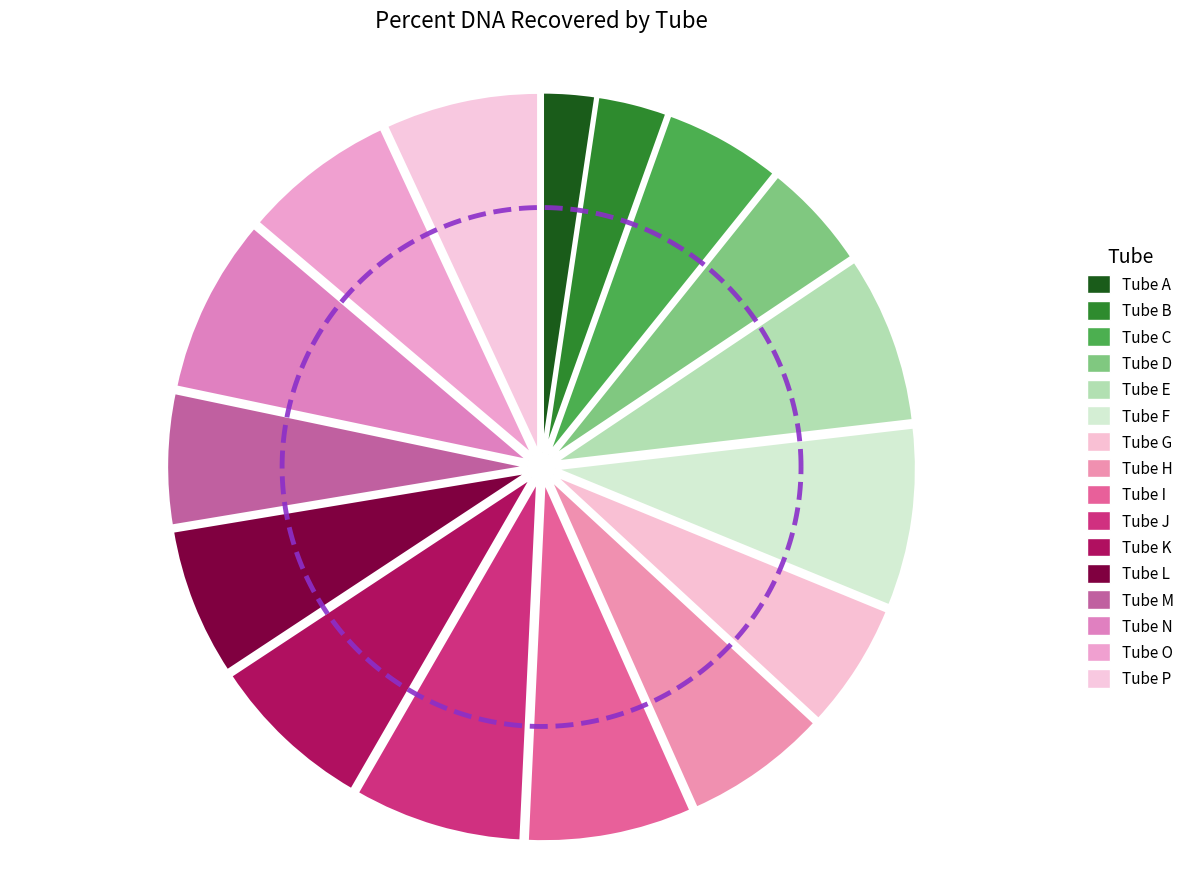

Is the sum of Tube F and Tube H greater than half?

No